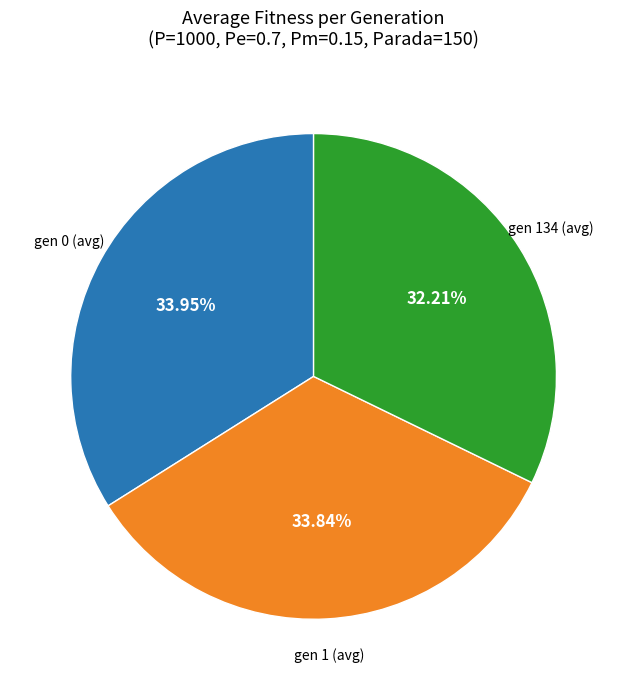

Combined, do gen 0 (avg) and gen 1 (avg) account for over 50%?

Yes